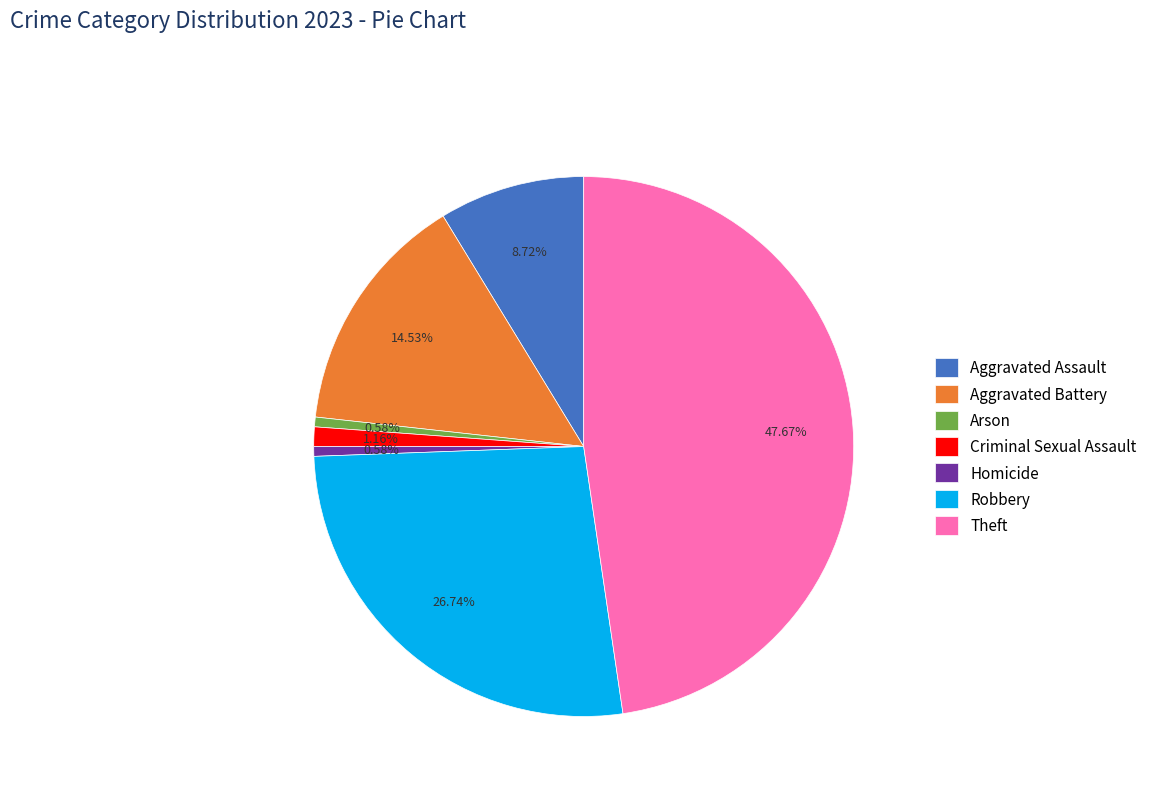

How many slices are in this pie chart?

7